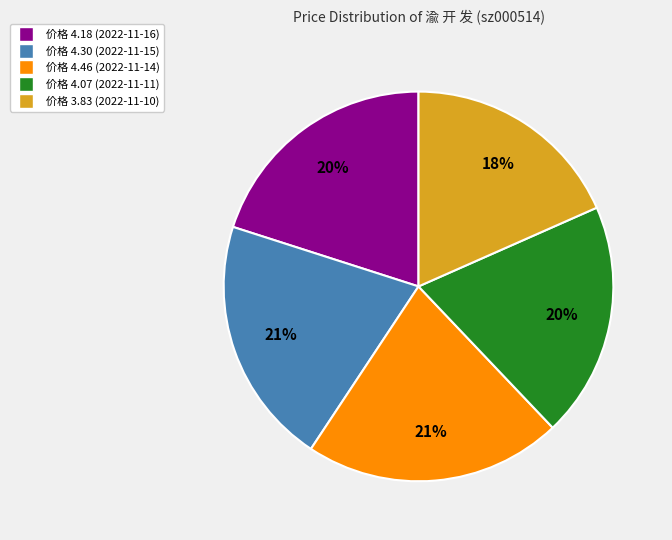

Is there any slice that represents more than half of the pie?

No